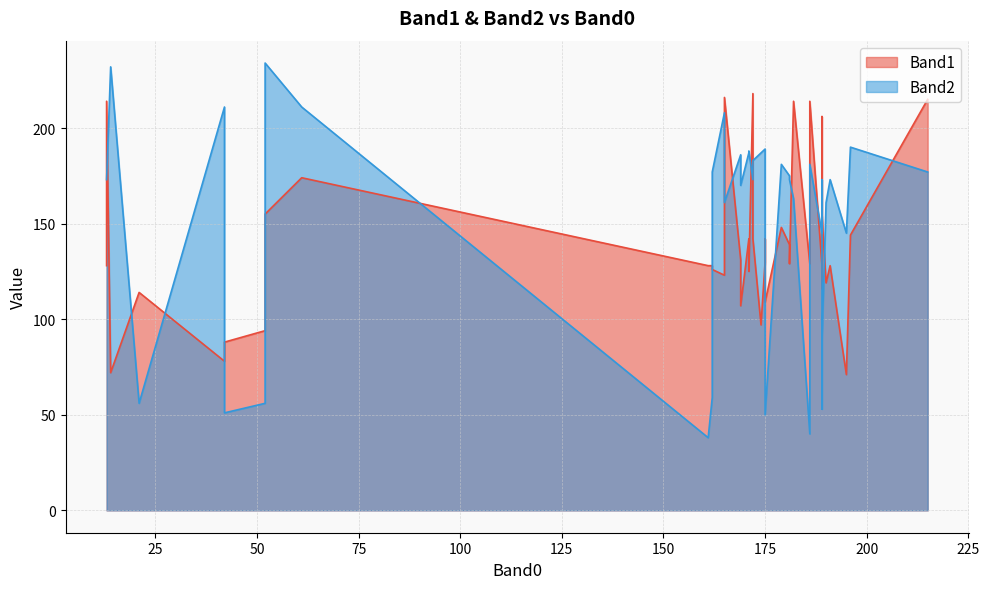

True or false: Band2 and Band1 intersect in this chart.

True